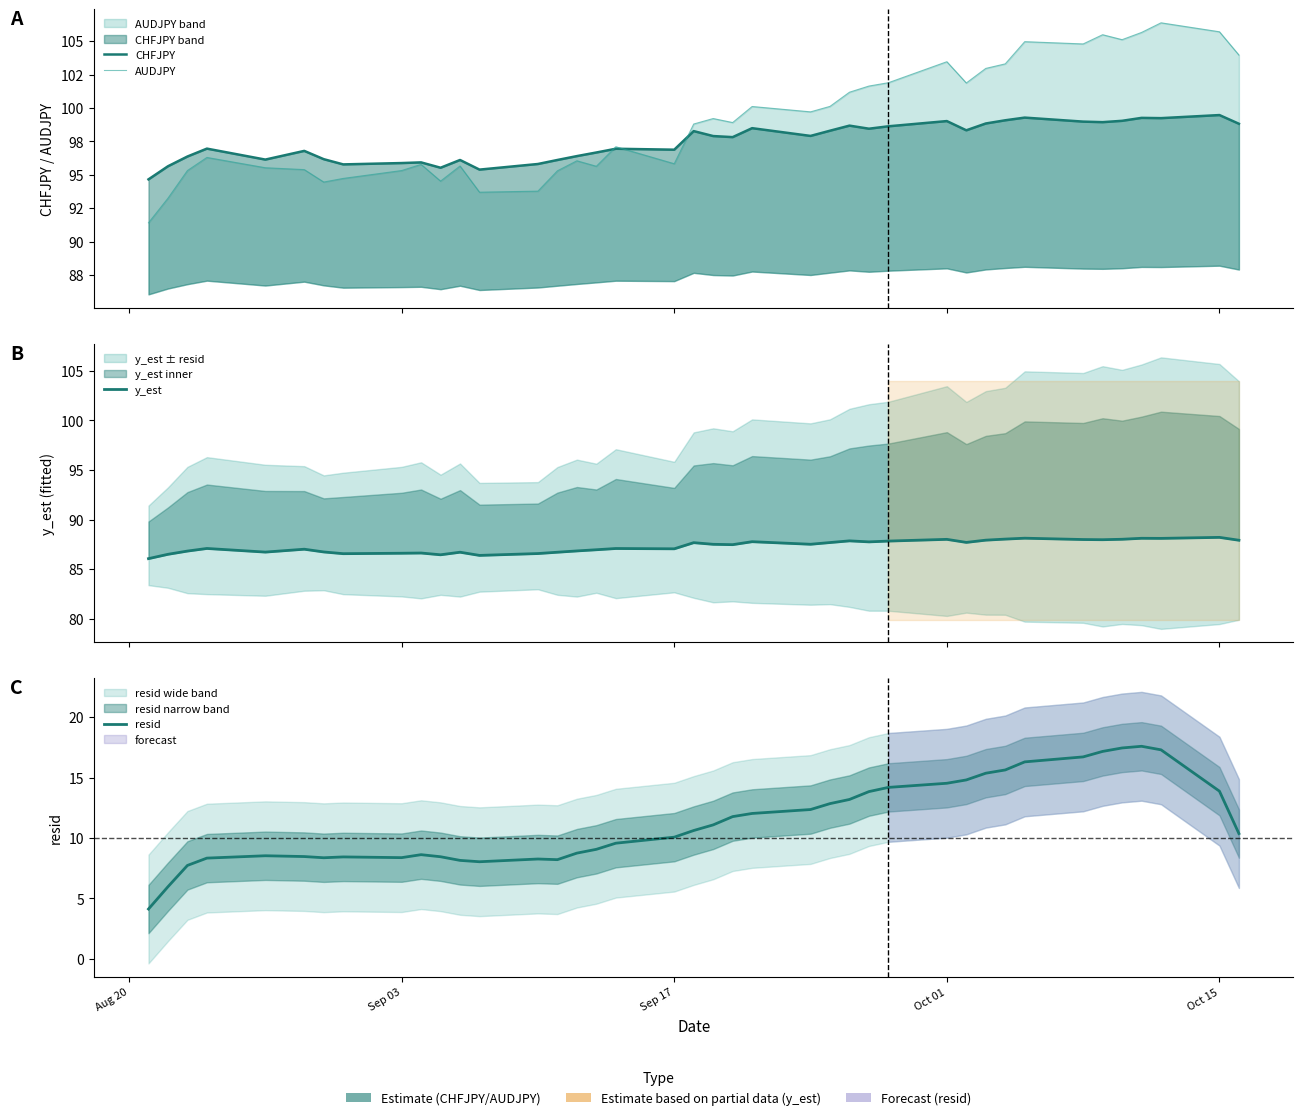

True or false: CHFJPY and resid intersect in this chart.

False